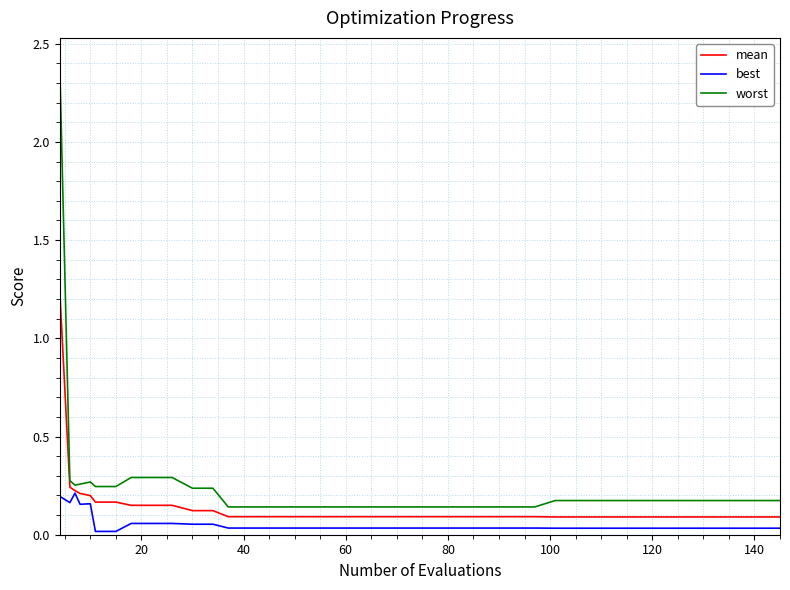

Rank the series by their average value, from lowest to highest.

best, mean, worst